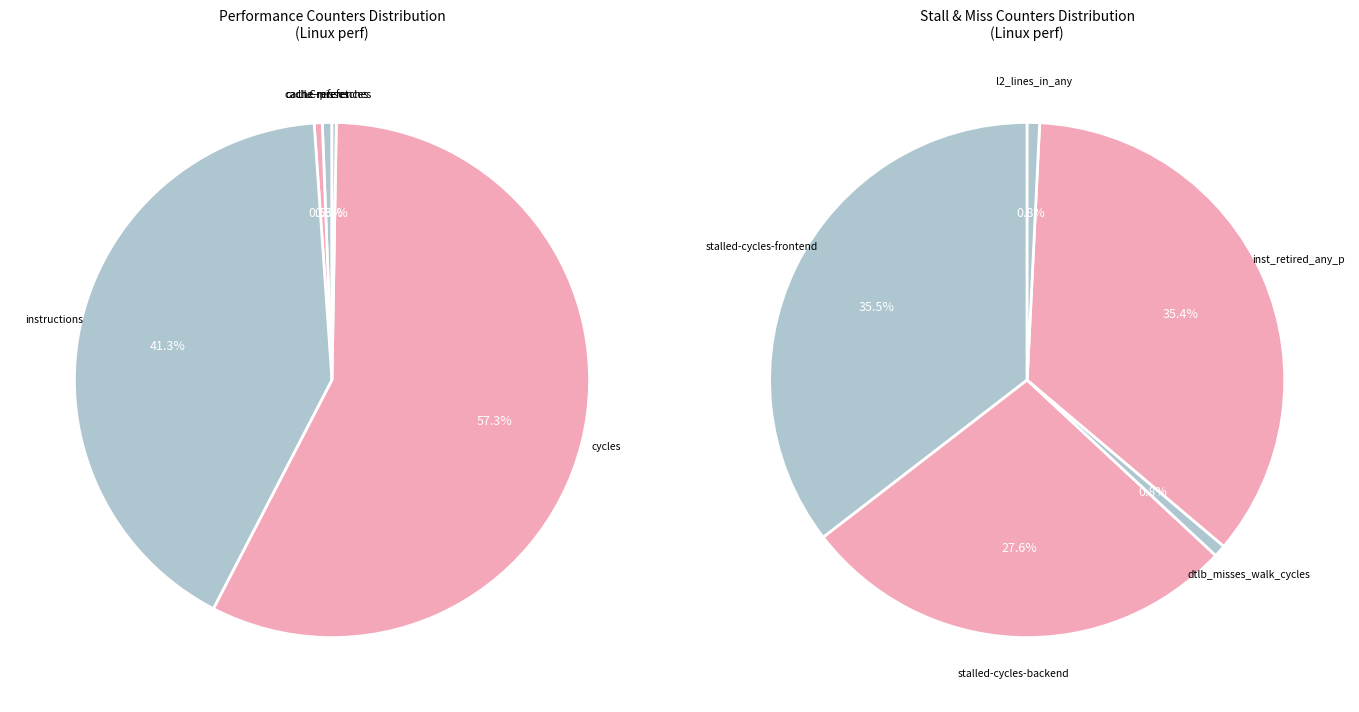

How many slices are in this pie chart?

10